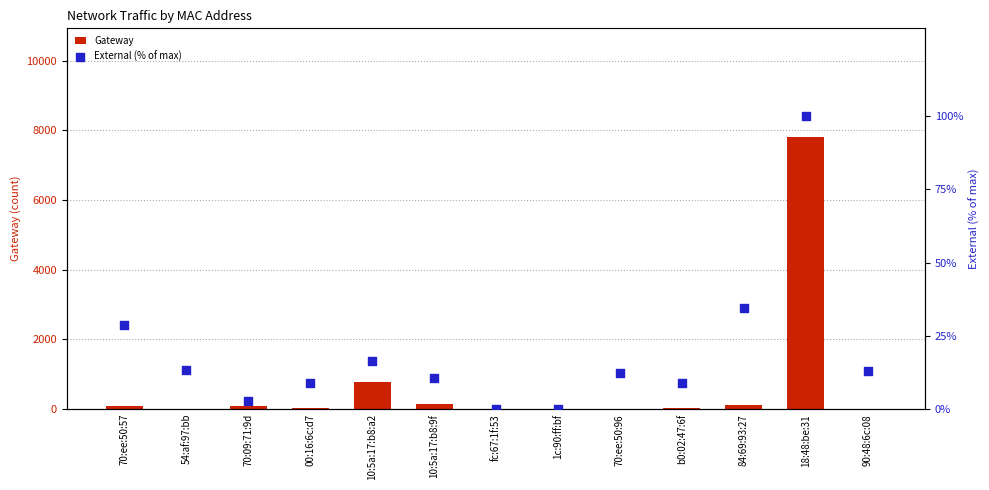

At which category is the sum across all series the highest?

18:48:be:31